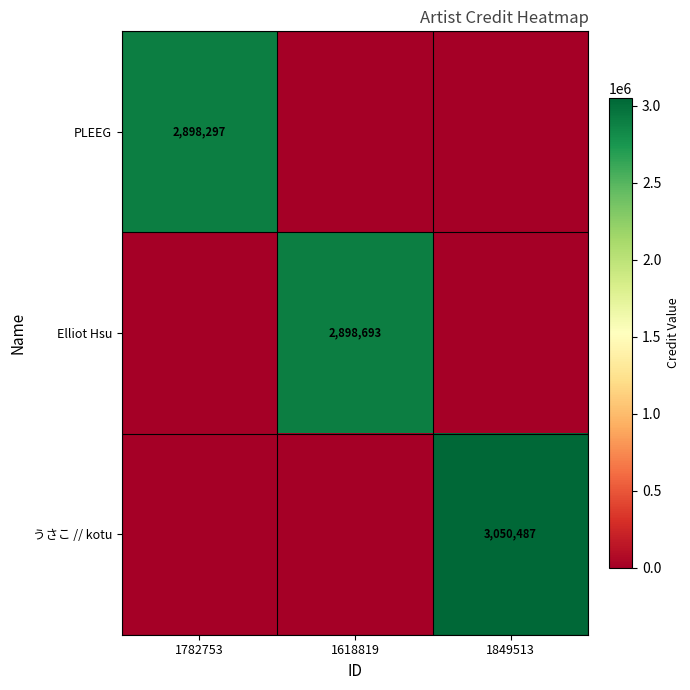

The value of うさこ // kotu at 1849513 is 3050487. True or false?

True